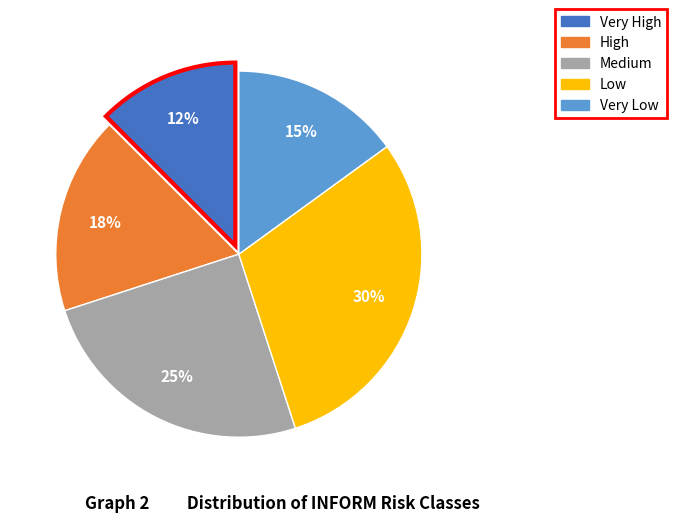

Is there a majority slice in this chart?

No